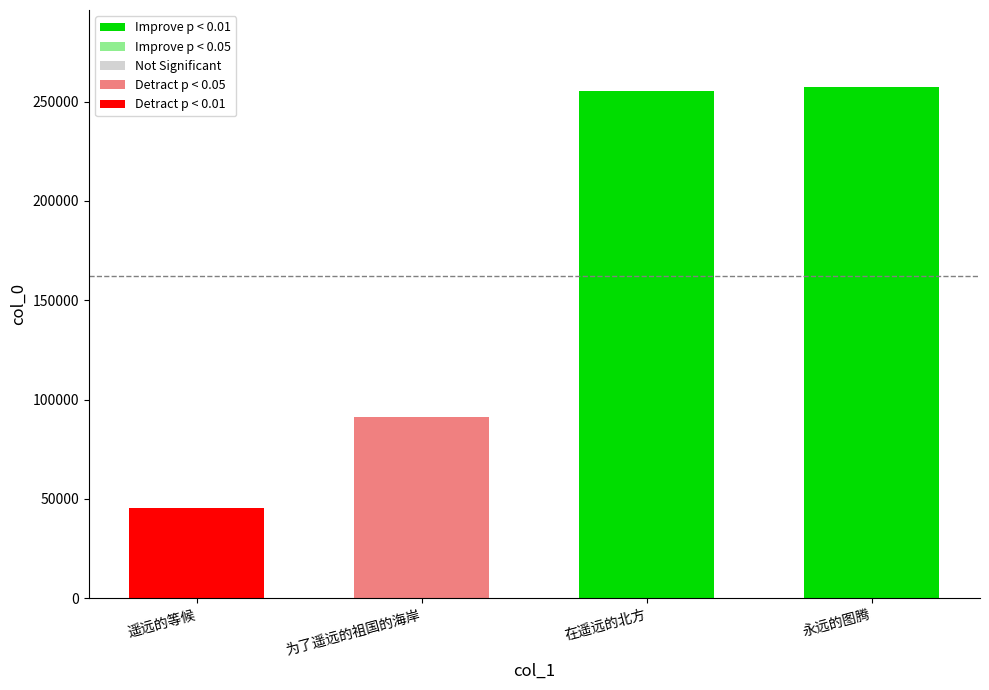

What is the sum of all values?

649872